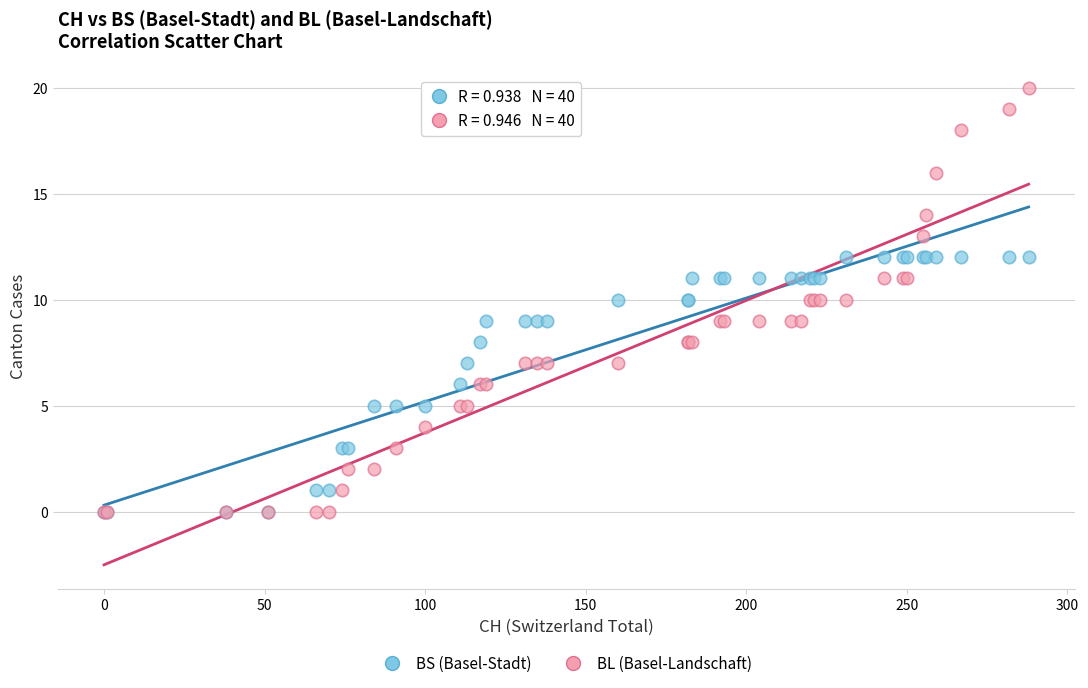

What are all the series names shown in the legend?

BS (Basel-Stadt), BL (Basel-Landschaft)